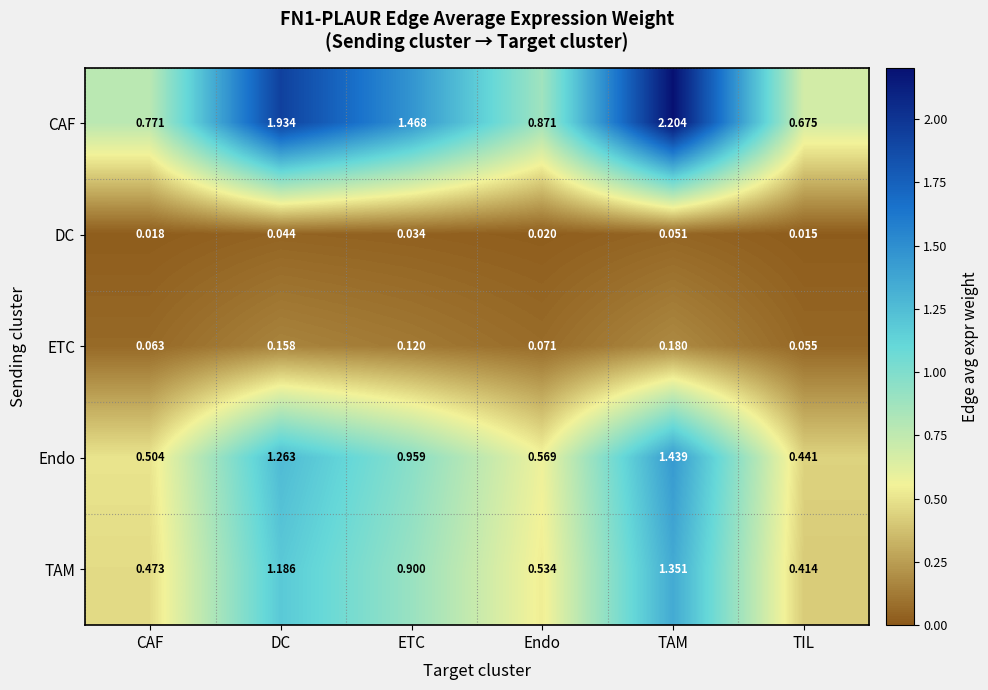

At which category is the sum across all series the highest?

TAM